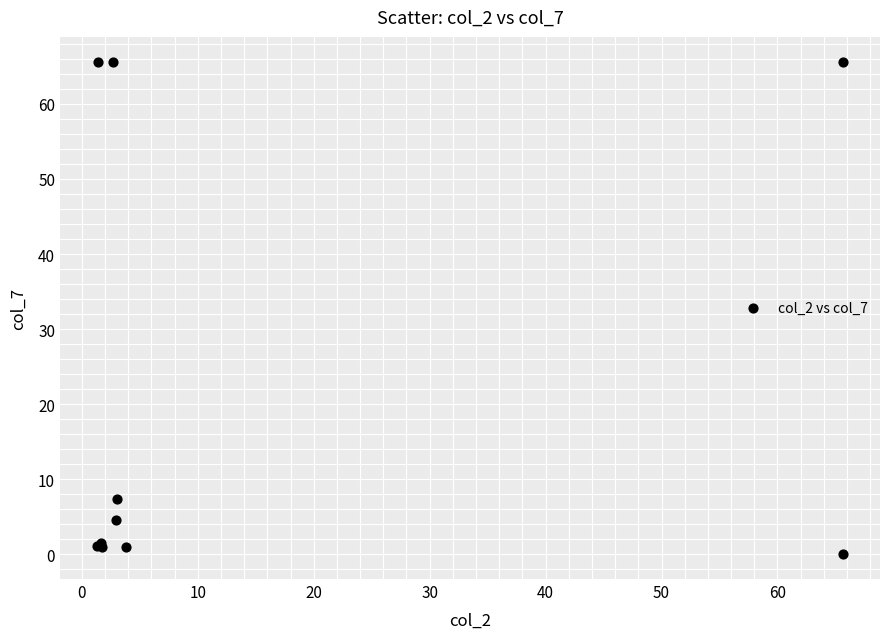

What Y value in the scatter plot is closest to 32?

7.4